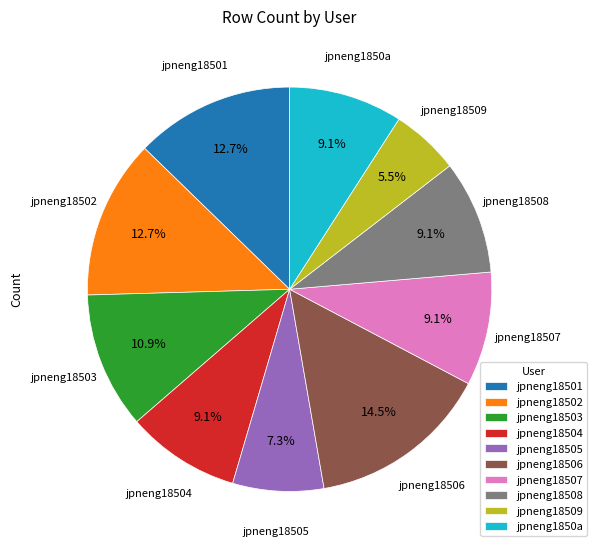

True or false: jpneng18505 accounts for 7% of the total.

True